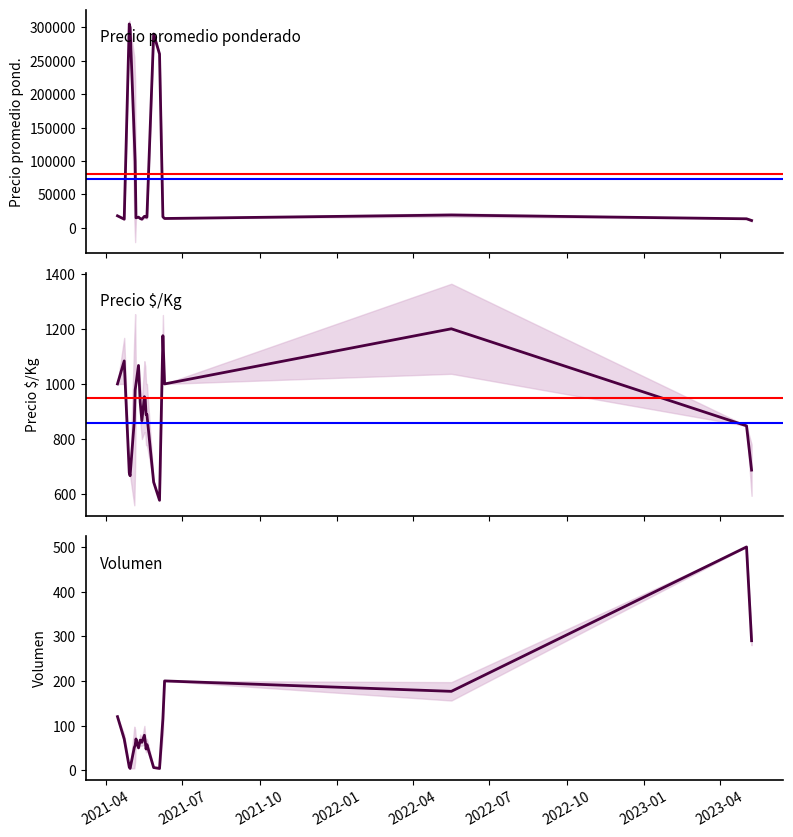

In Volumen, how many points are higher than both neighbors (excluding endpoints)?

6